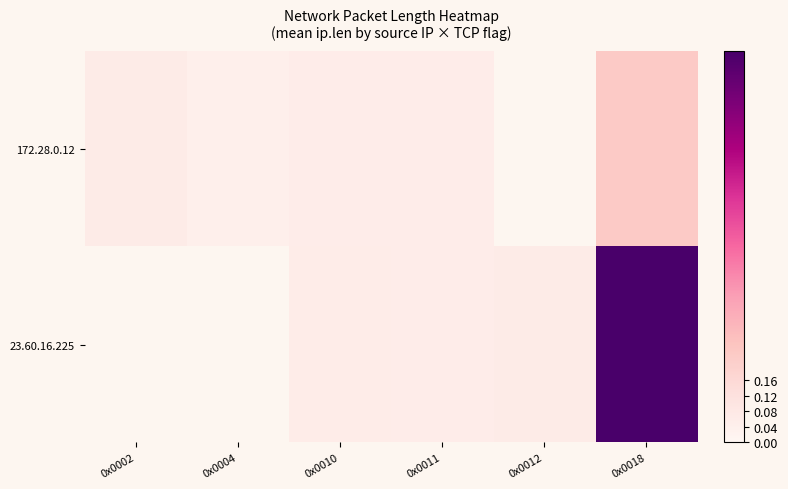

Is it true that 23.60.16.225 equals 0.1 at 0x0012?

False